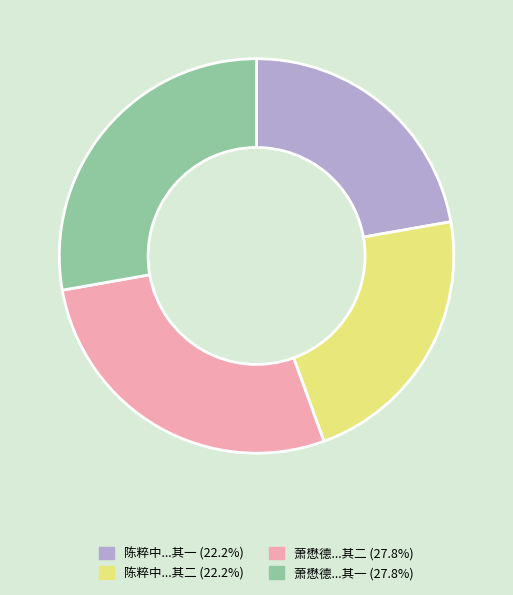

Does any single category account for the majority?

No